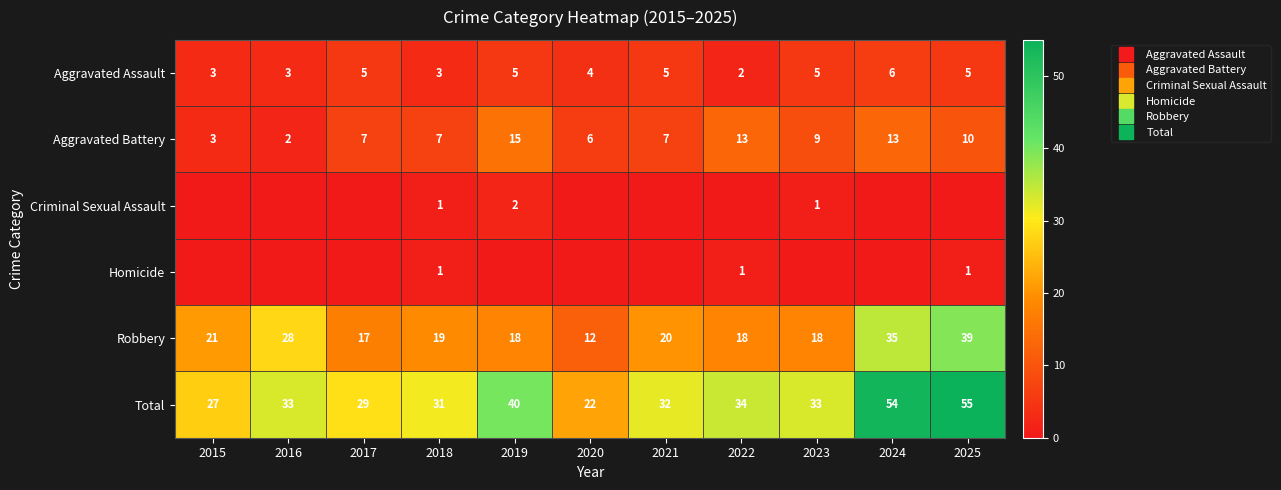

Which has a higher value, 2015 or 2020?

2020